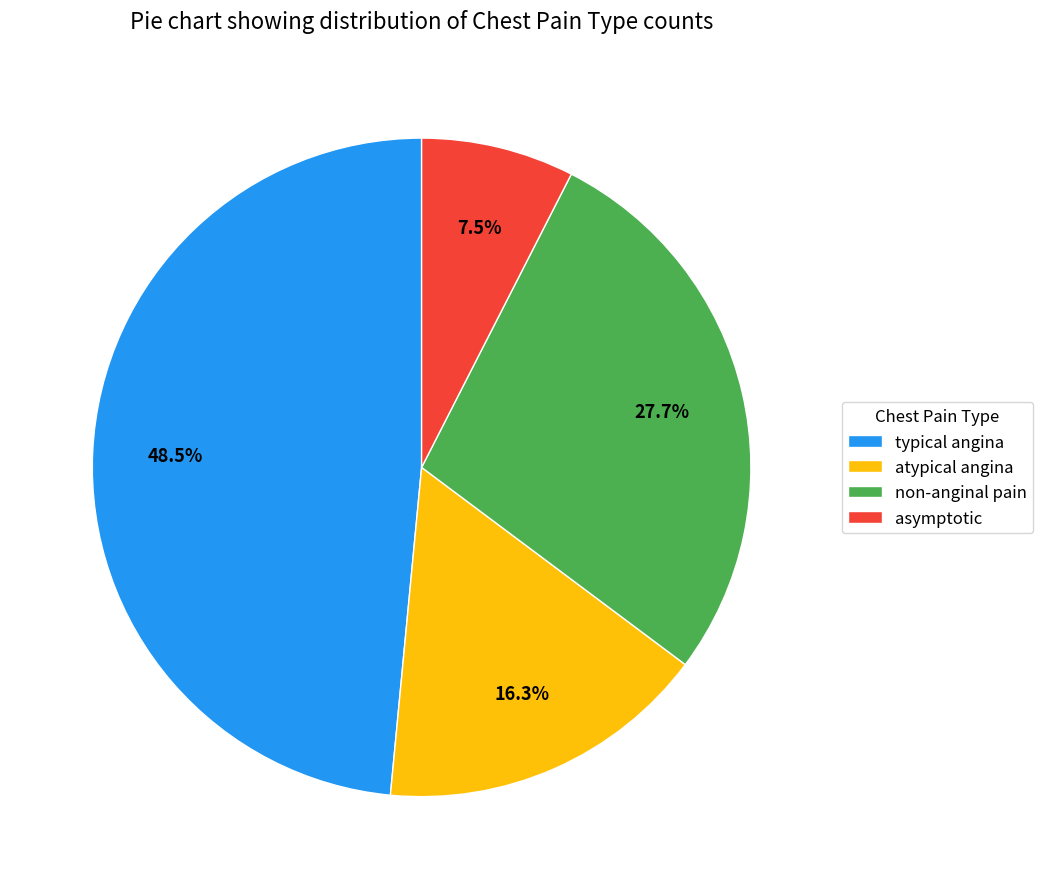

Rank the categories by value from lowest to highest.

asymptotic, atypical angina, non-anginal pain, typical angina